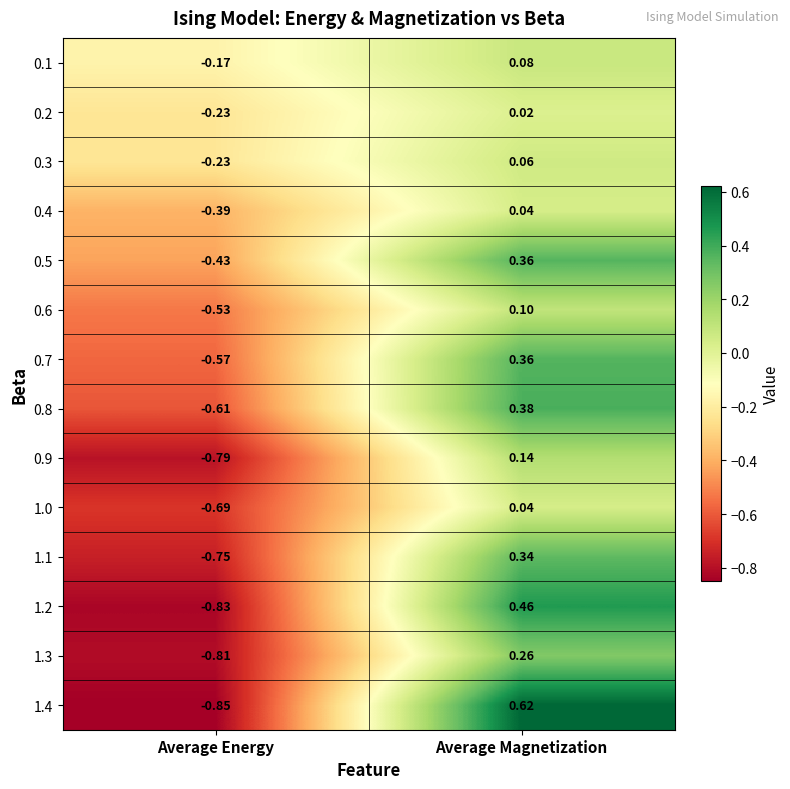

At which category is the sum across all series the highest?

Average Magnetization